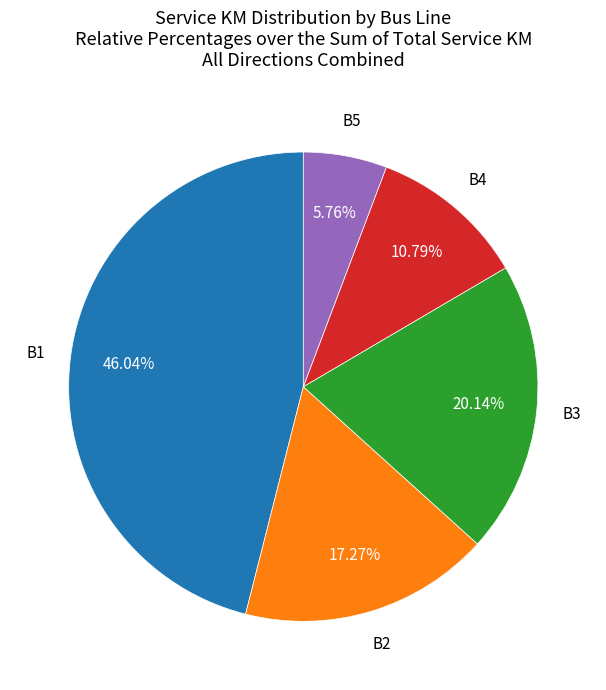

Which slice is the smallest?

B5